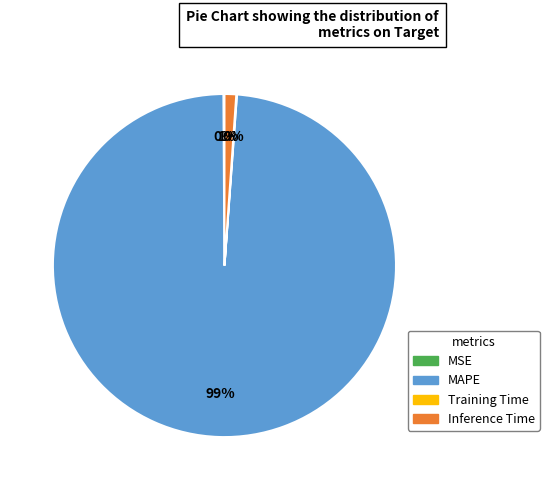

Does MAPE account for over 50% of the chart?

Yes